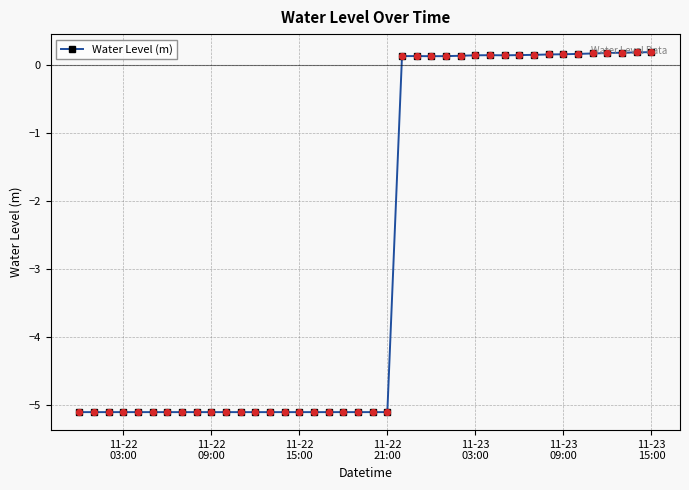

True or false: there are more than 1 points higher than both neighbors.

True